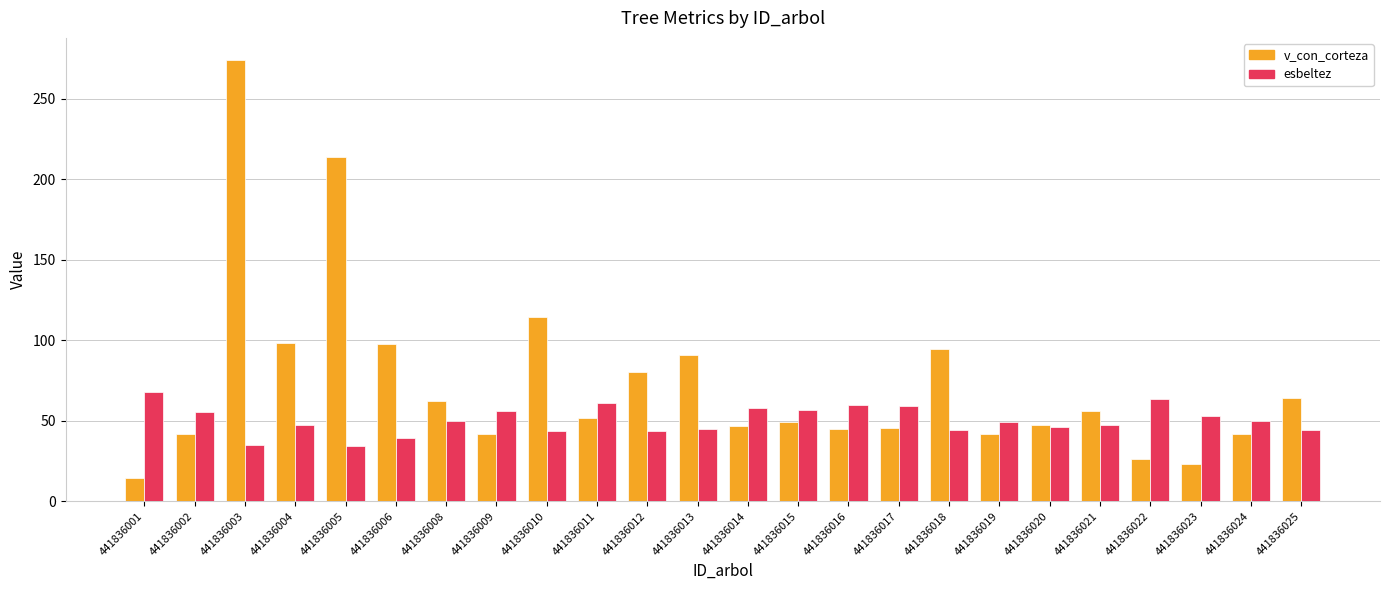

At which category is the sum across all series the highest?

441836003